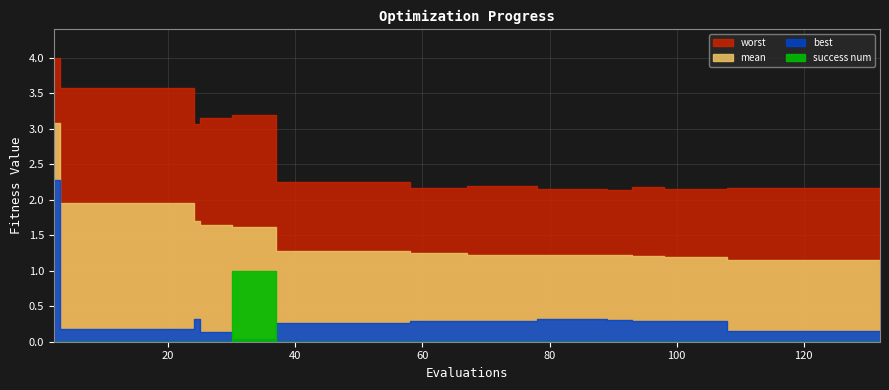

What is the spread (max minus min) of values at 11?

3.6